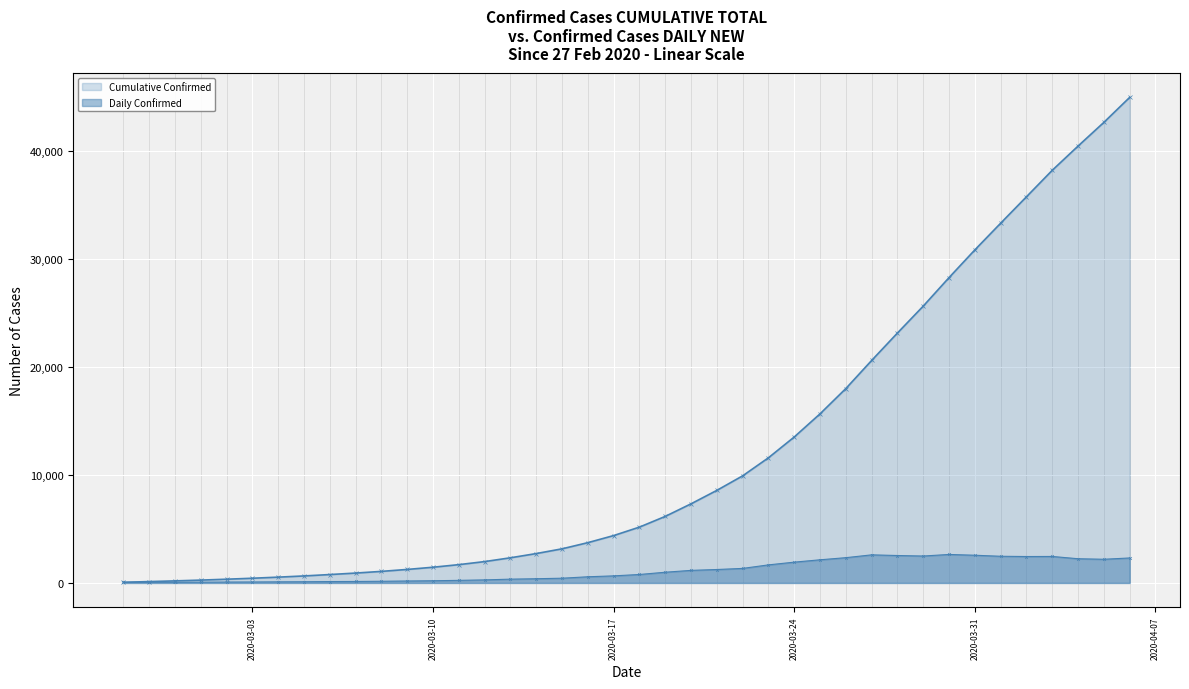

List the series in order of their overall mean, lowest first.

Daily Confirmed, Cumulative Confirmed